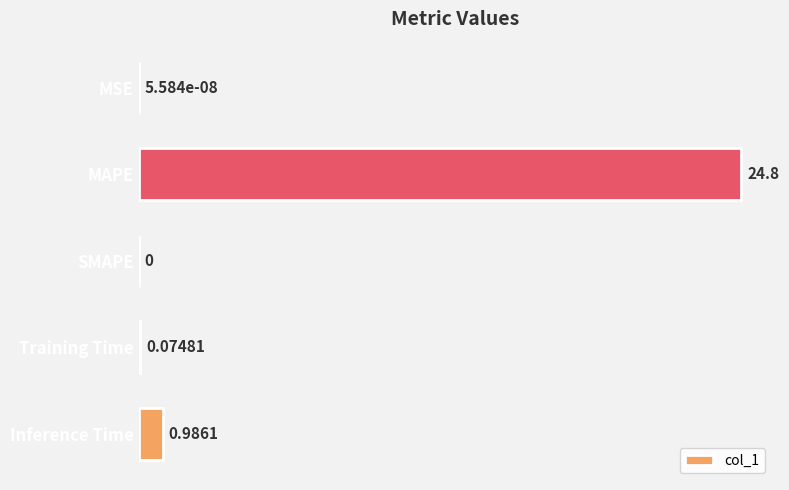

Does the chart contain stacked bars?

No